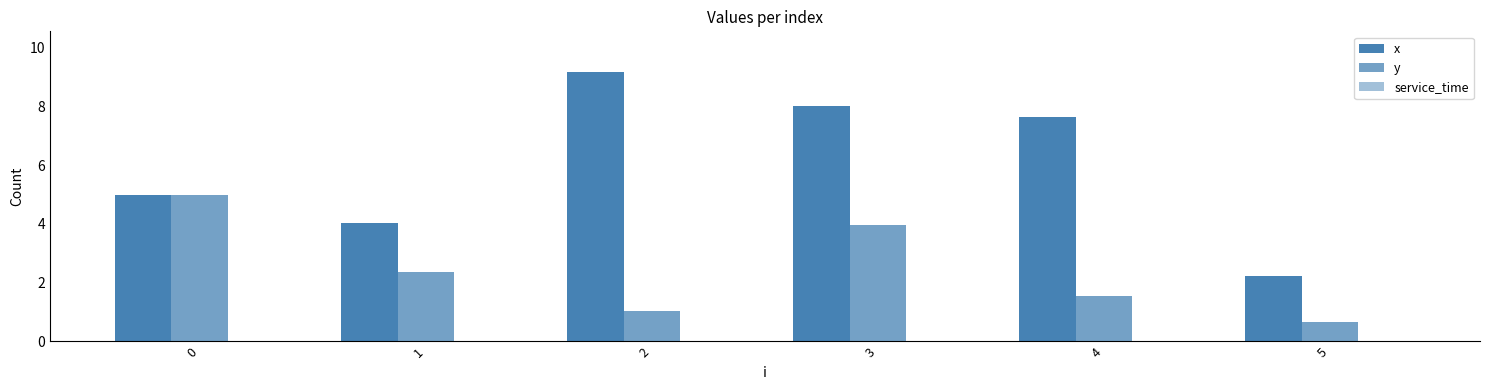

How many series are shown in this chart?

2